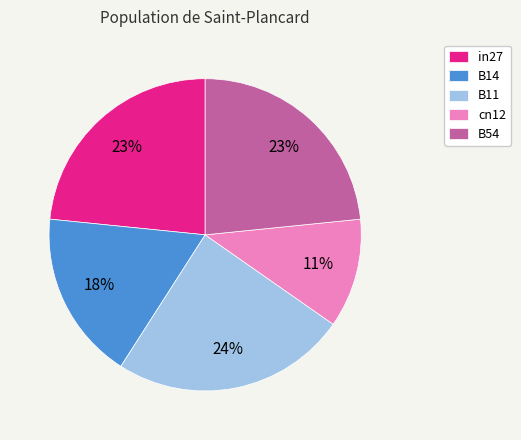

True or false: cn12 accounts for 11% of the total.

True